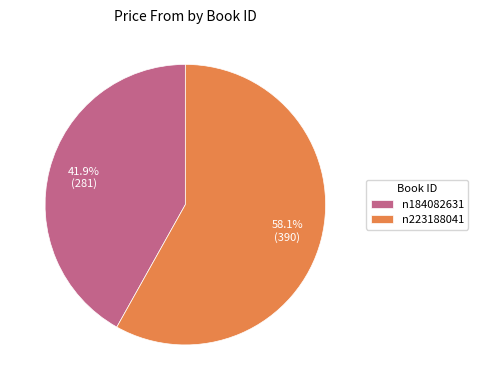

Which slice represents more than half of the pie?

n223188041